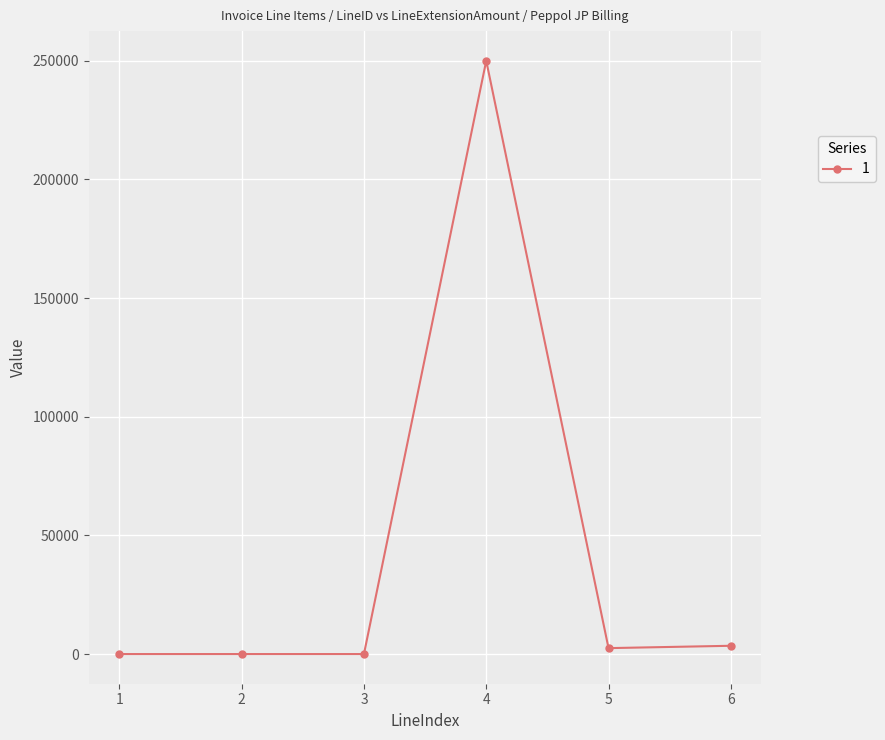

What is the average value?

42666